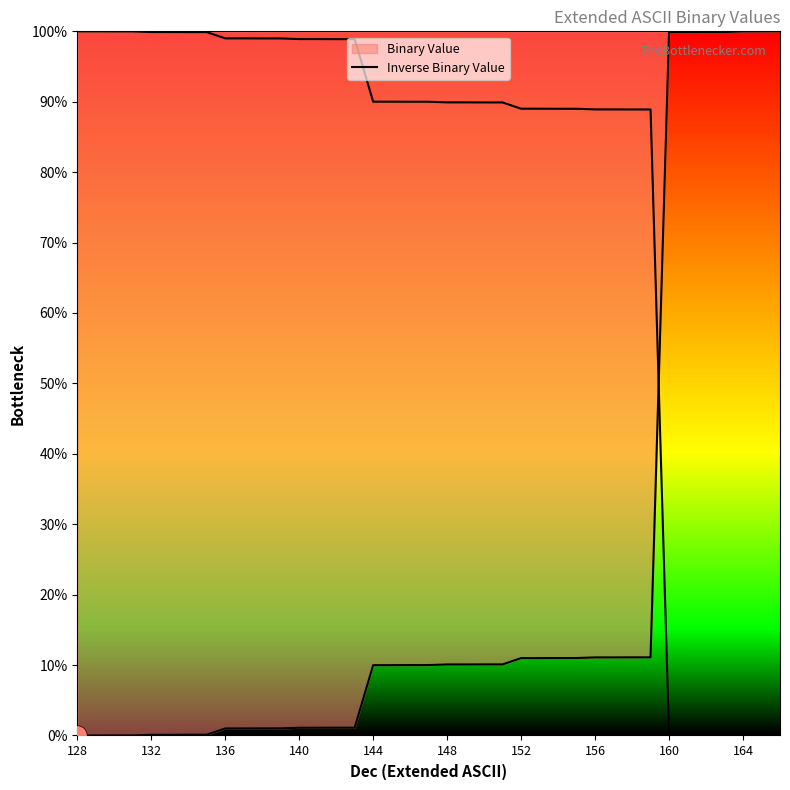

Is this an area chart (filled region under the line)?

Yes